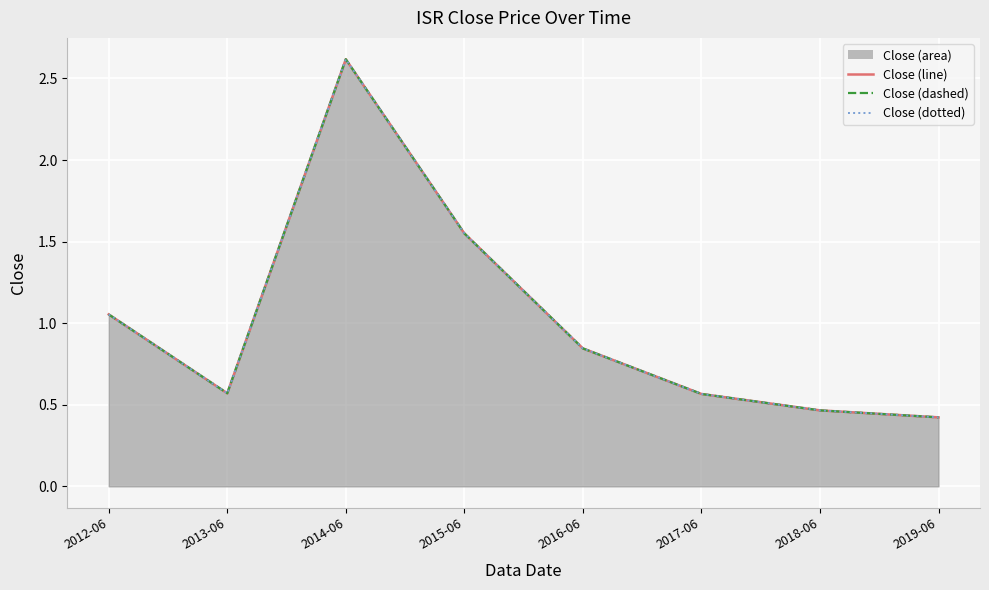

Which series changed the most between 2015-06 and 2016-06?

Close (line)